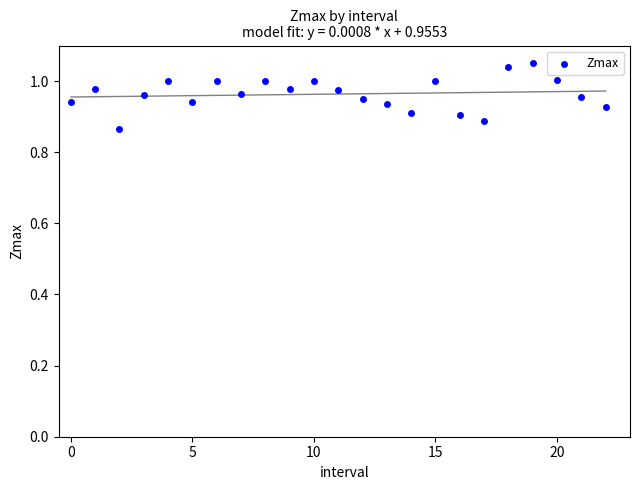

How many data points are displayed?

23